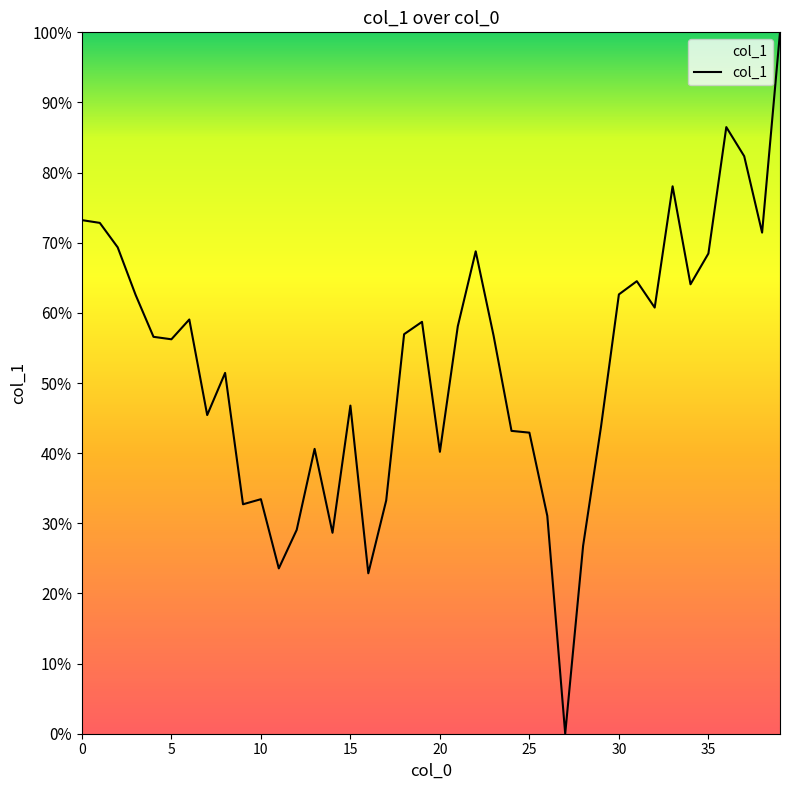

Reading left to right, what are all the values shown in this chart?

0.7	0.7	0.7	0.6	0.6	0.6	0.6	0.5	0.5	0.3	0.3	0.2	0.3	0.4	0.3	0.5	0.2	0.3	0.6	0.6	0.4	0.6	0.7	0.6	0.4	0.4	0.3	0.0	0.3	0.4	0.6	0.6	0.6	0.8	0.6	0.7	0.9	0.8	0.7	1.0